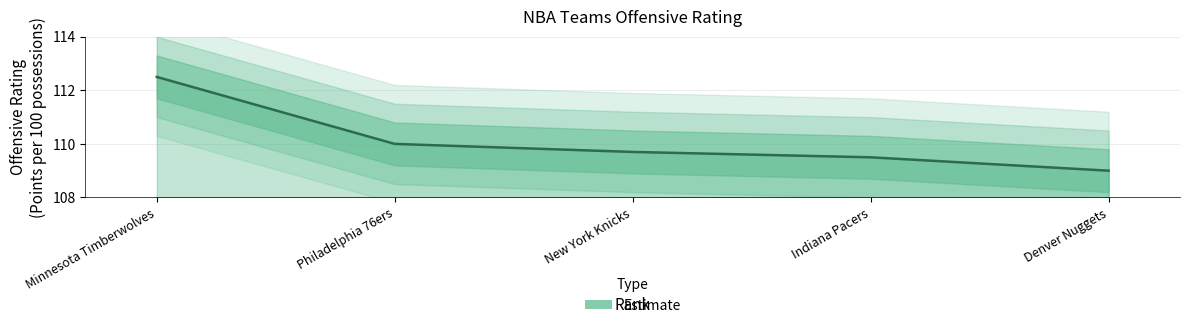

What is the maximum value shown in the chart?

112.5